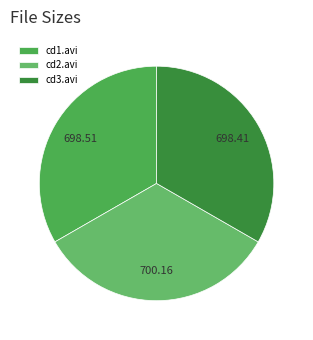

Count the number of slices in the pie.

3